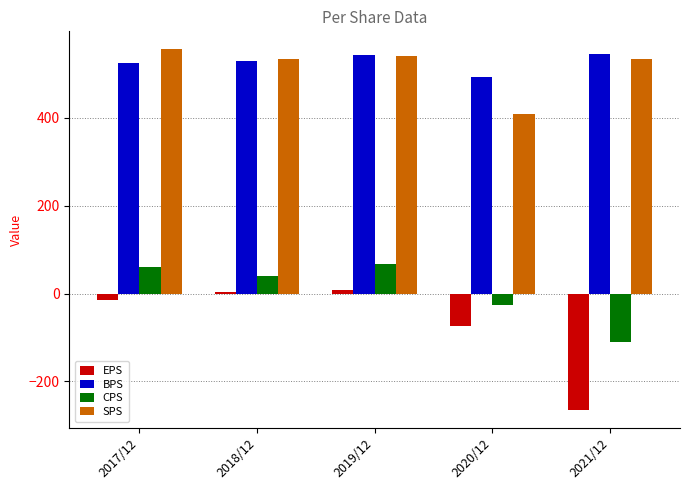

How many bars are there in each group?

4